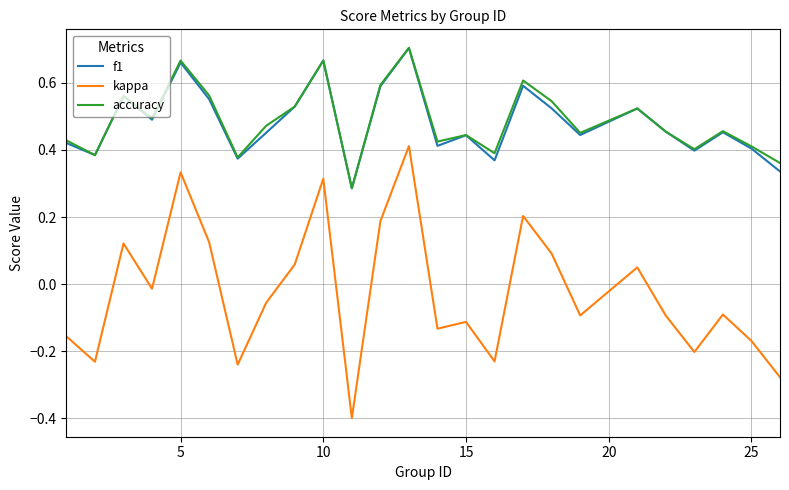

True or false: kappa and accuracy cross at least once.

False